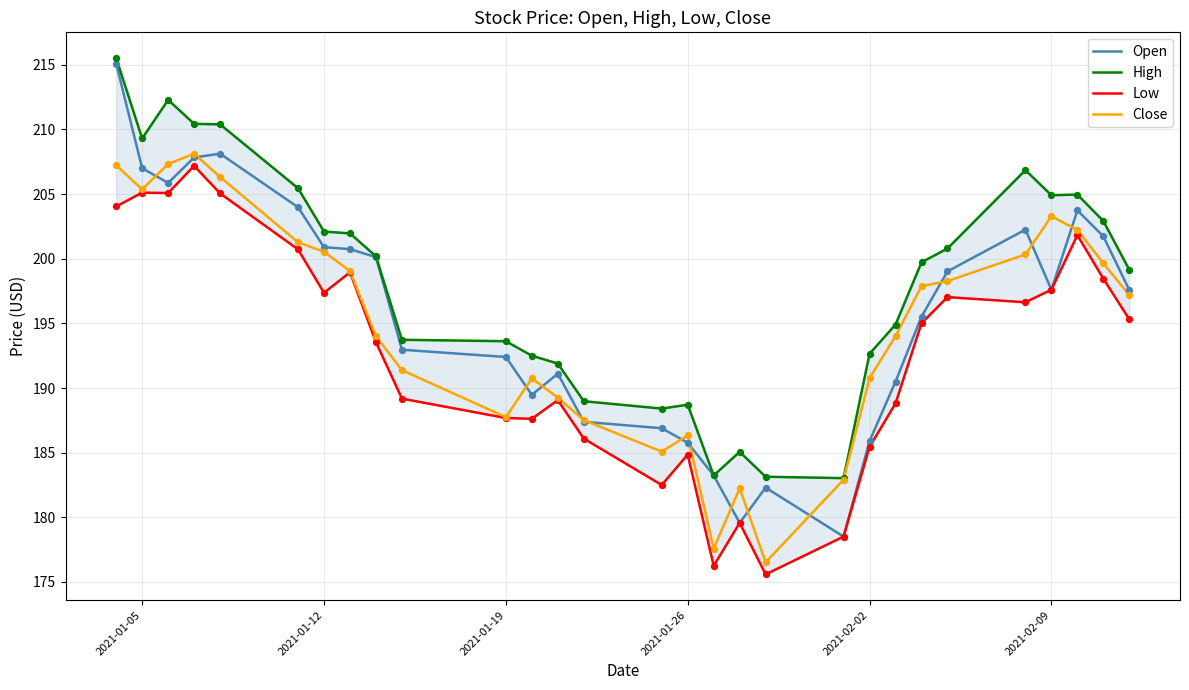

Which series has the widest spread of Y values?

Open